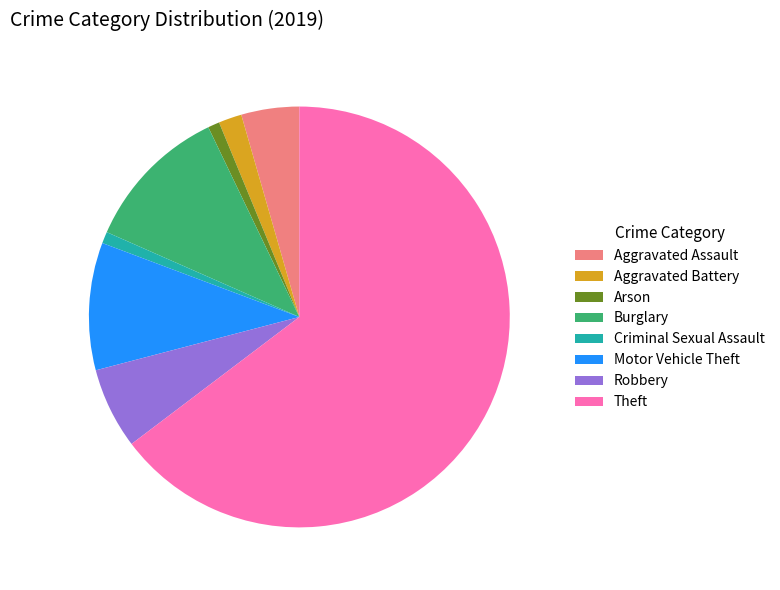

The Aggravated Assault slice represents 18% of the pie. True or false?

False